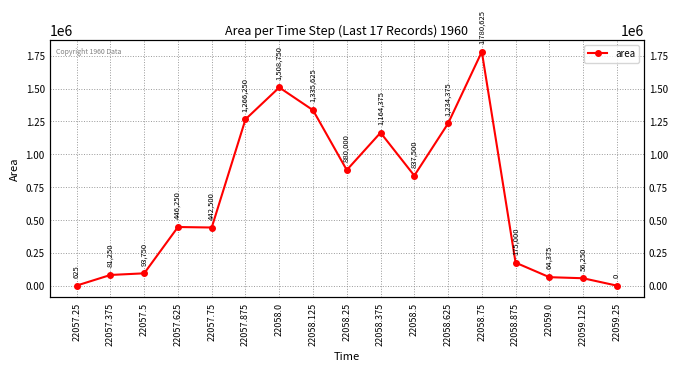

At which category does the chart reach its peak across all series?

22058.75